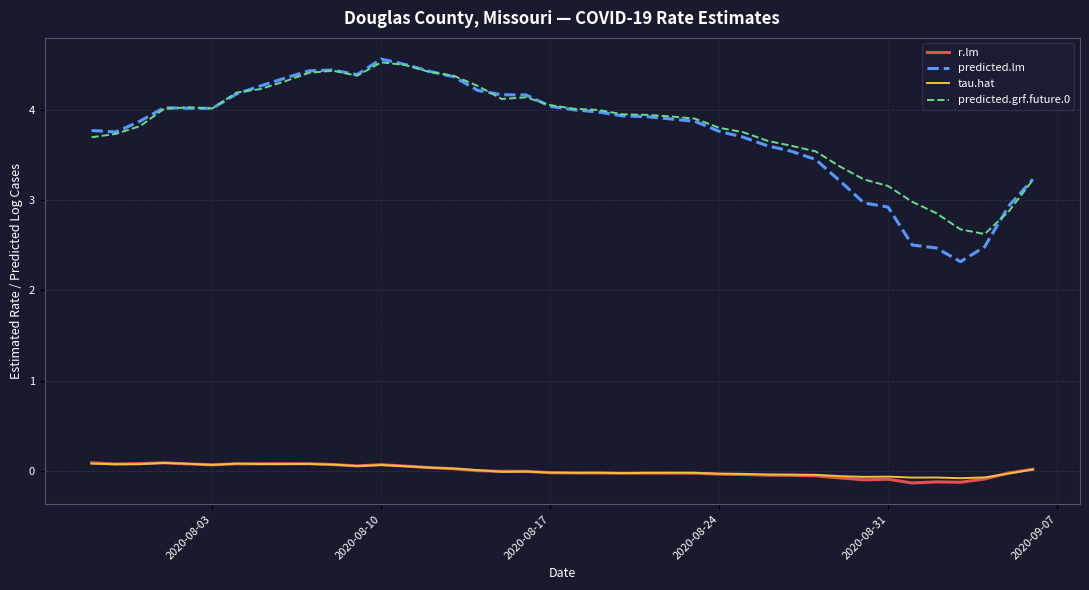

Which series has the widest spread of values?

predicted.lm